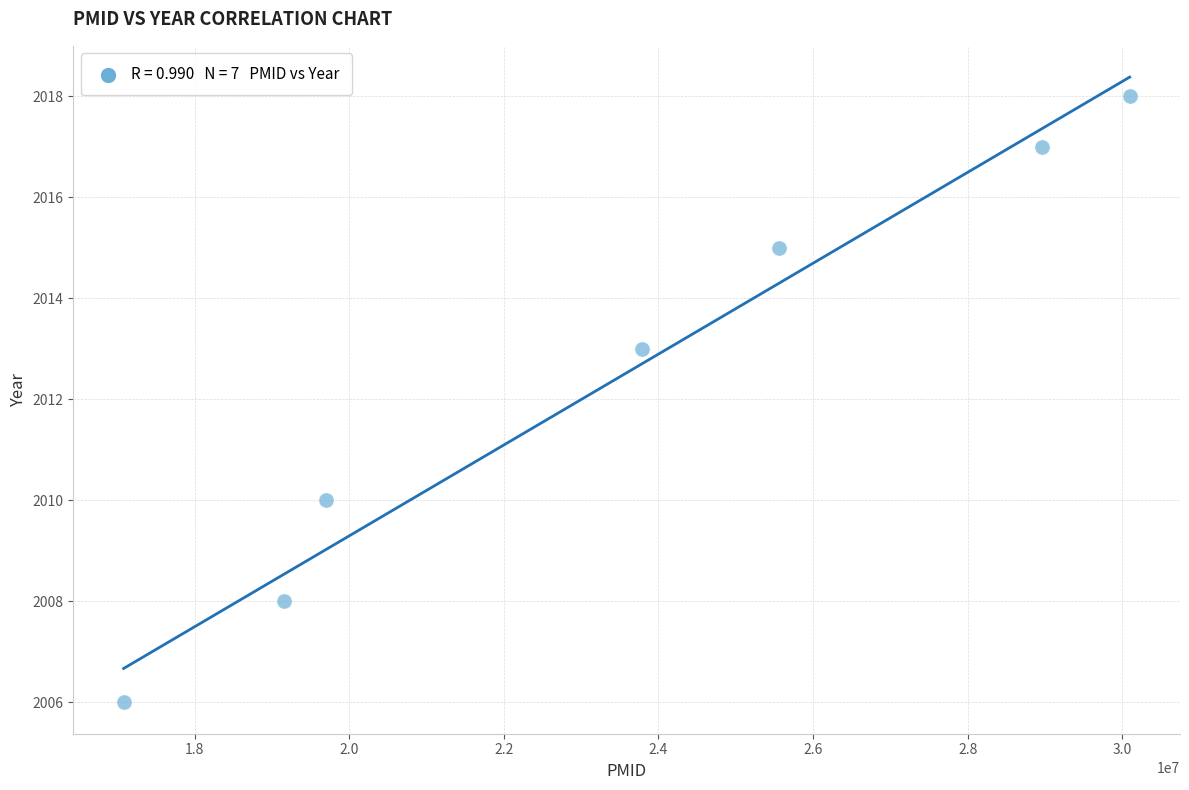

What Y value in the scatter plot is closest to 2012?

2013